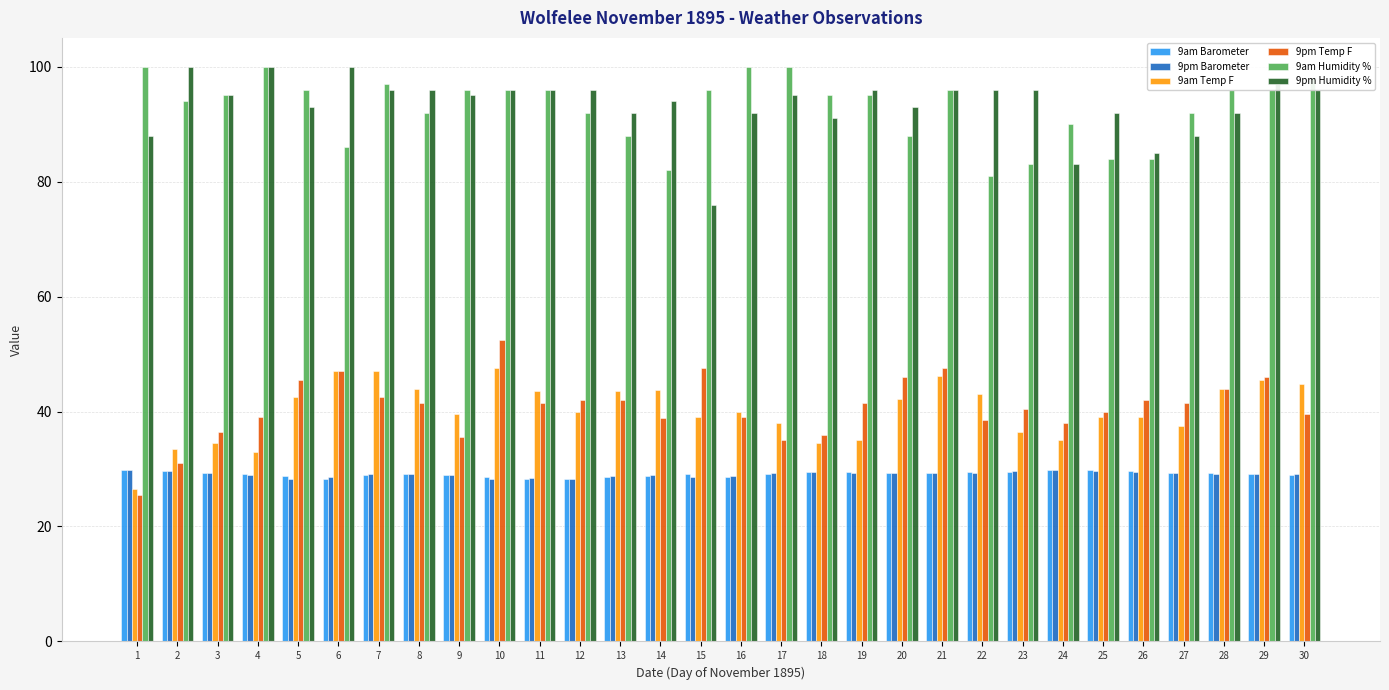

Is the value of 9pm Humidity % at 18 greater than the value of 9am Temp F at 22?

Yes